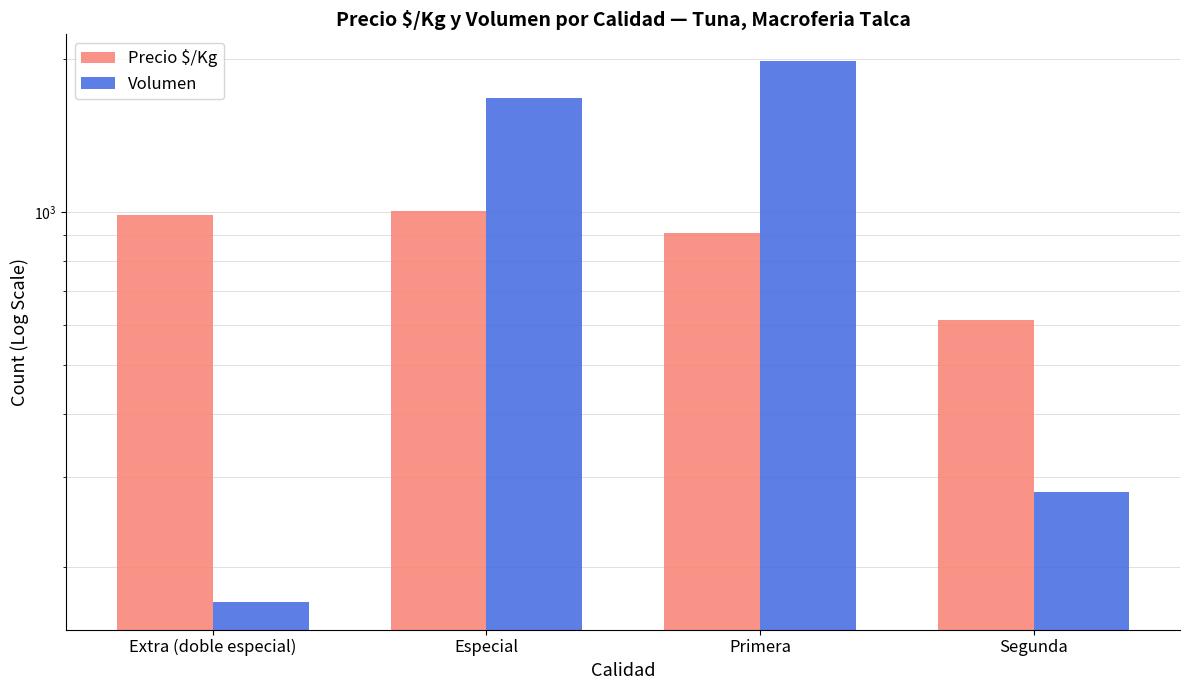

The Precio $/Kg series shows 1003 at Especial. True or false?

True